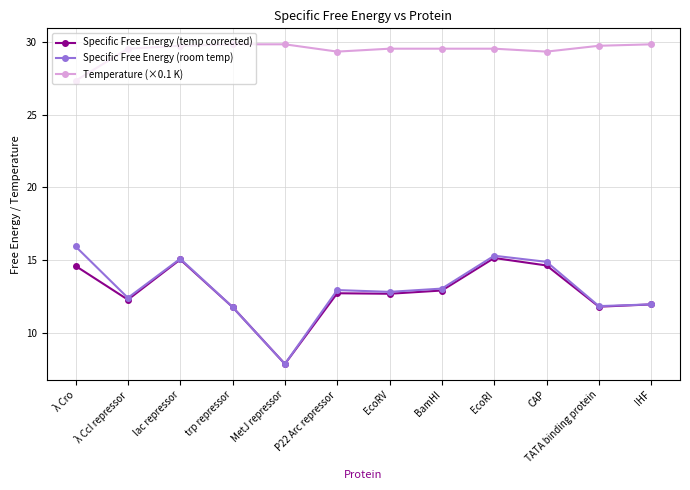

What is the total value across all series at MetJ repressor?

45.6